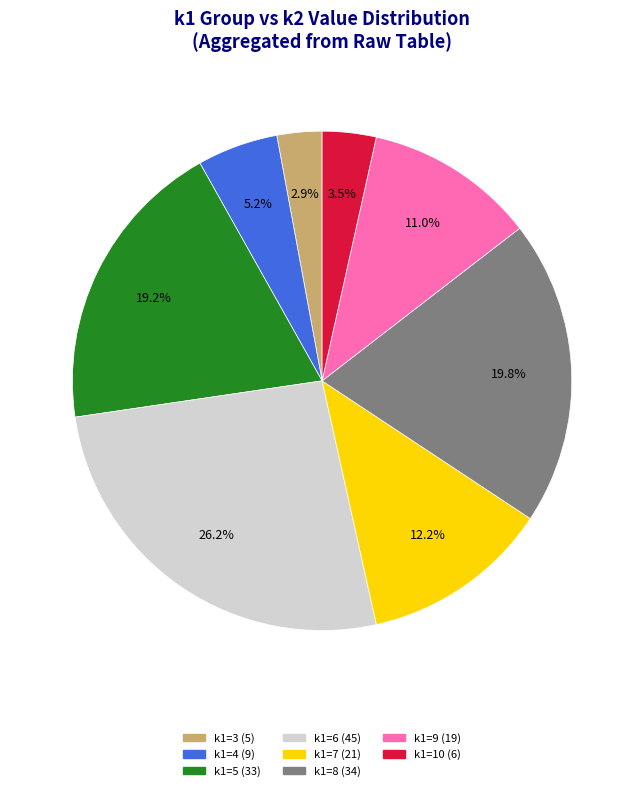

Count the number of slices in the pie.

8